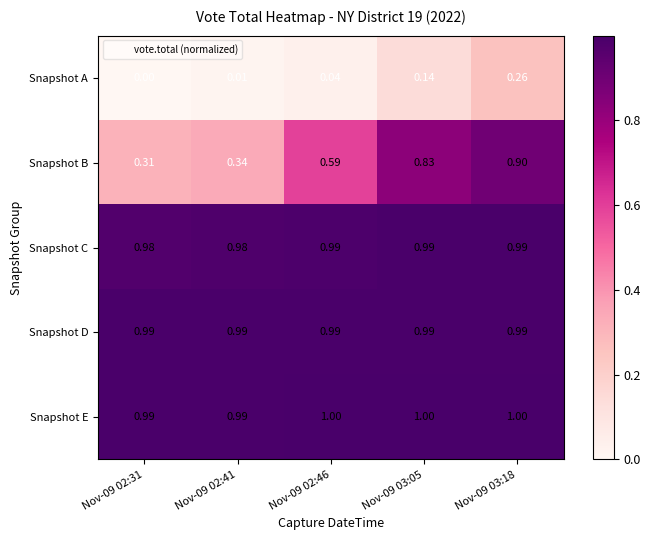

What is the total value across all series at Nov-09 02:46?

3.6